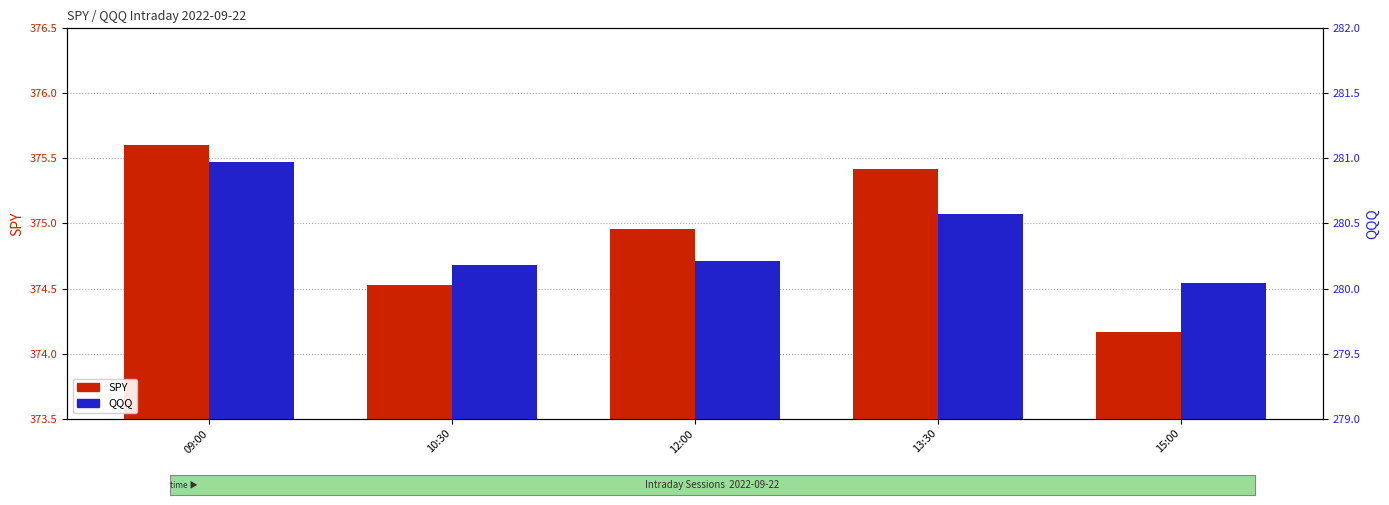

Rank the series by their maximum value, from highest to lowest.

SPY, QQQ